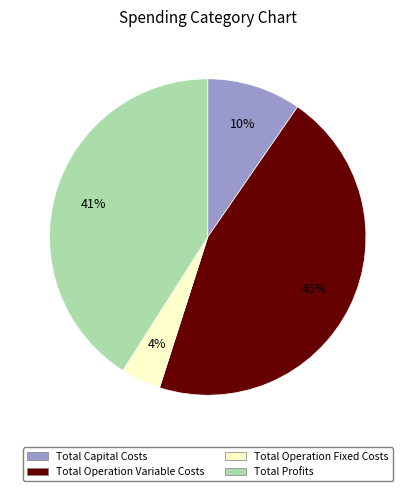

To the nearest percent, what is the difference between the Total Operation Variable Costs and Total Operation Fixed Costs slice percentages?

41%